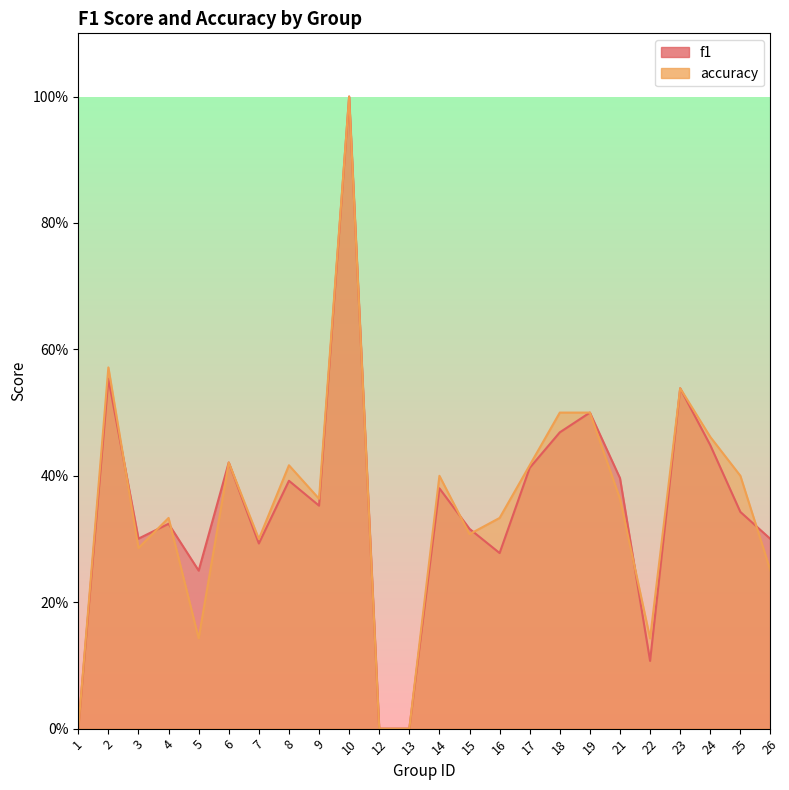

How many times do accuracy and f1 cross each other?

7